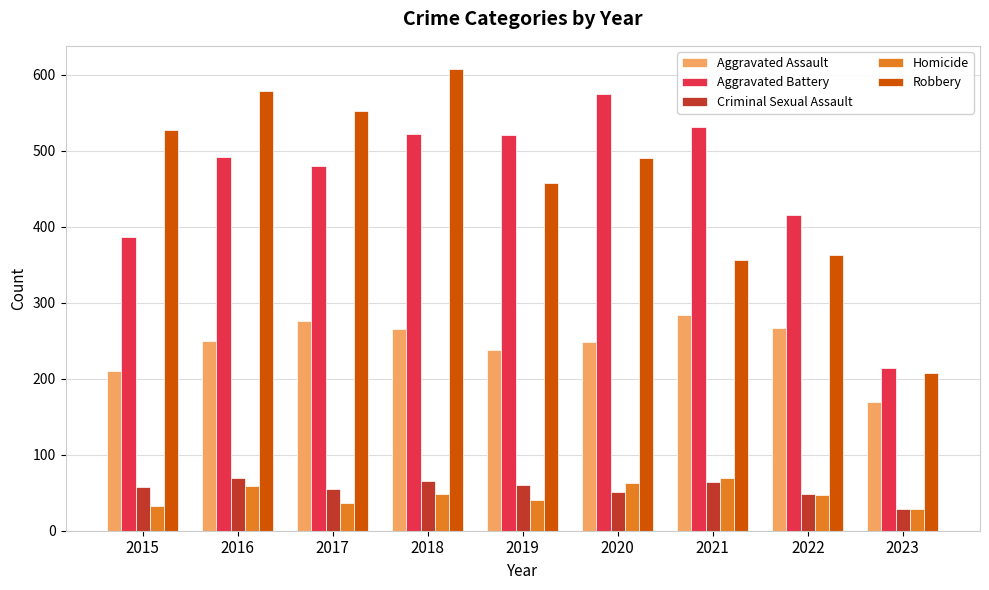

At how many categories does at least one series exceed 353?

8